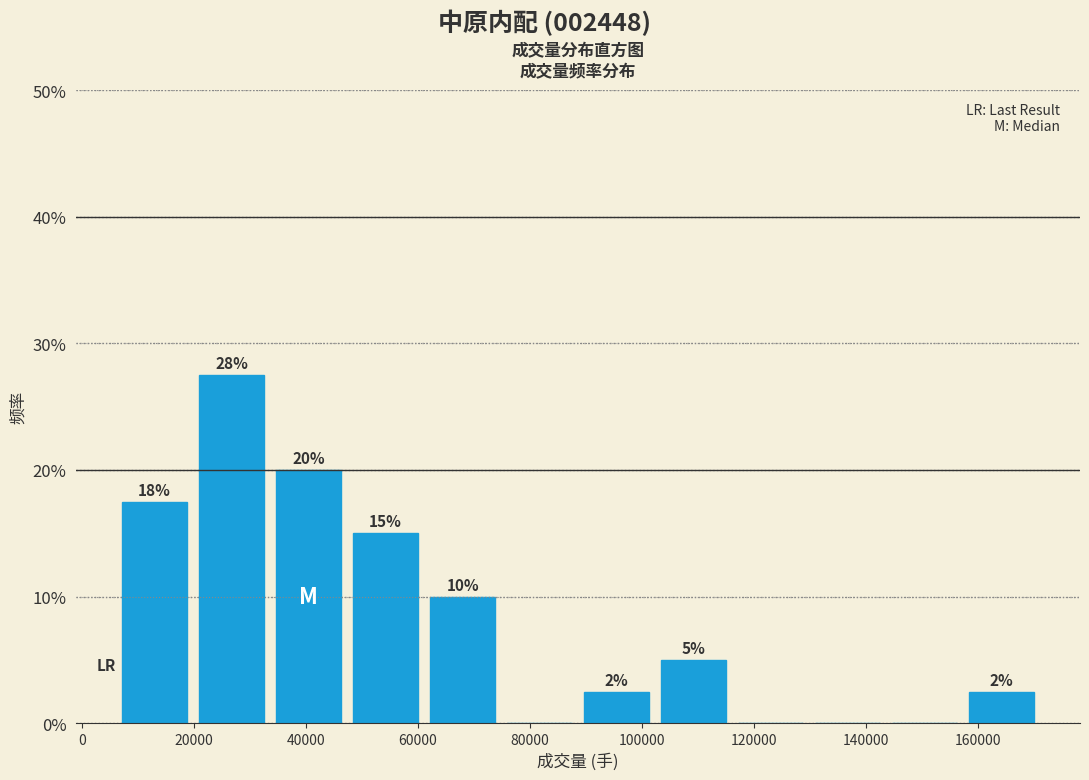

Which range on the x-axis has the tallest bar?

20000 to 34000